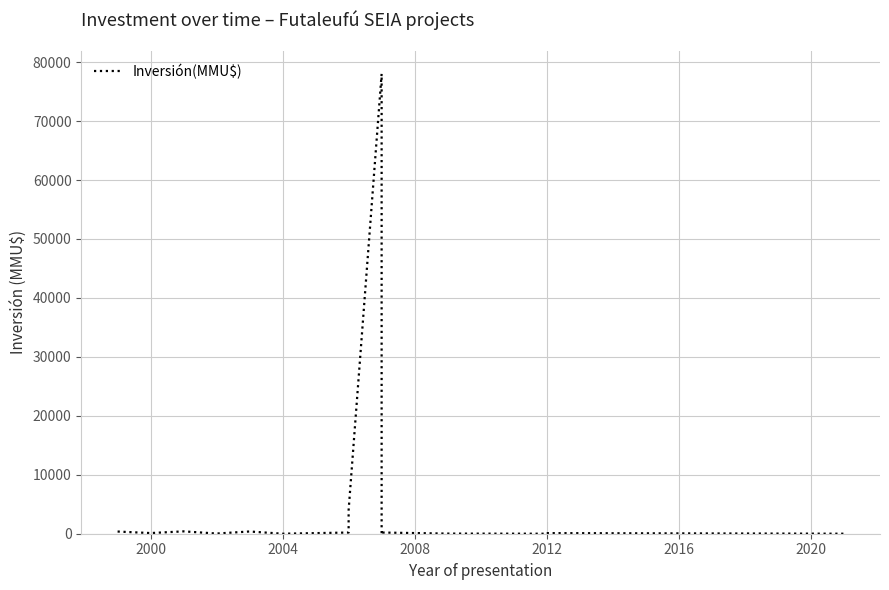

What is the value of the 7th point from the left?

200